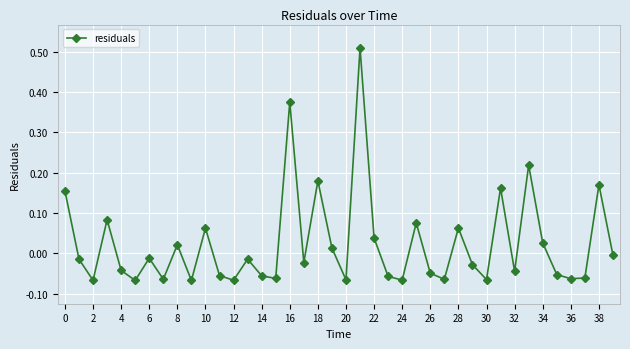

How many values are below zero?

25